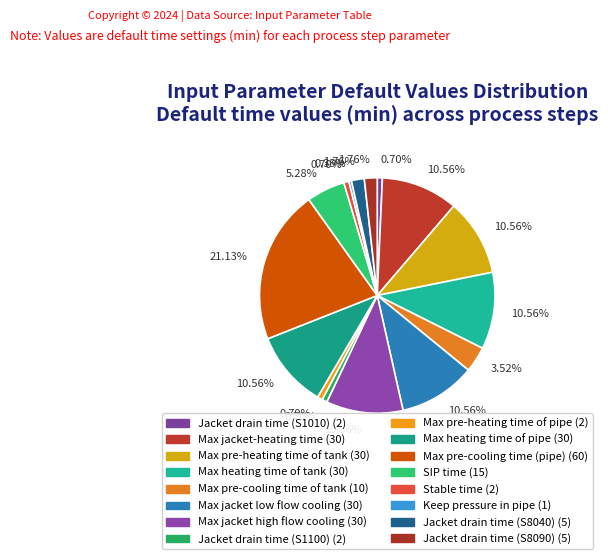

Which category has the smallest portion of the pie?

Keep pressure in pipe